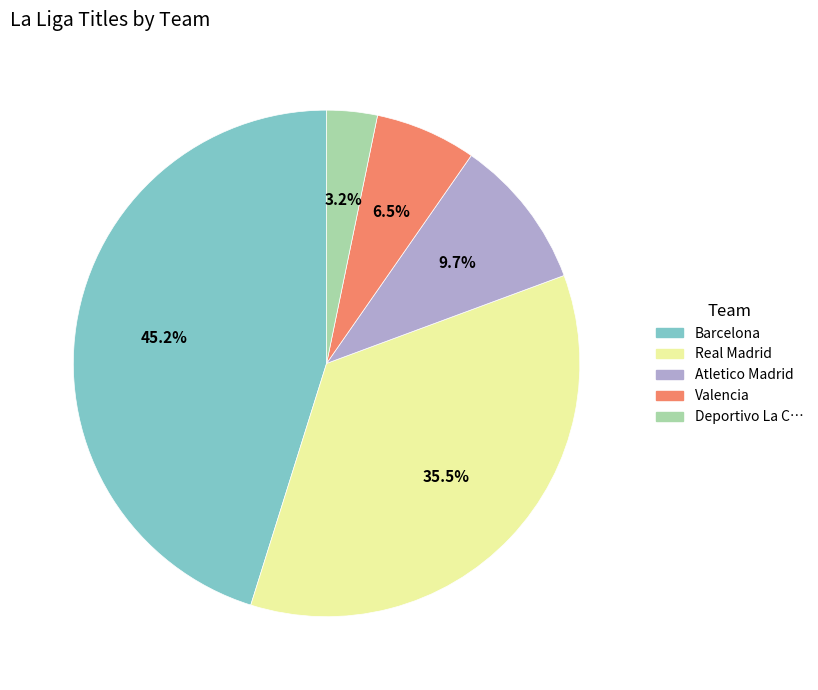

To the nearest percent, what is the difference between the Deportivo La C… and Valencia slice percentages?

3%